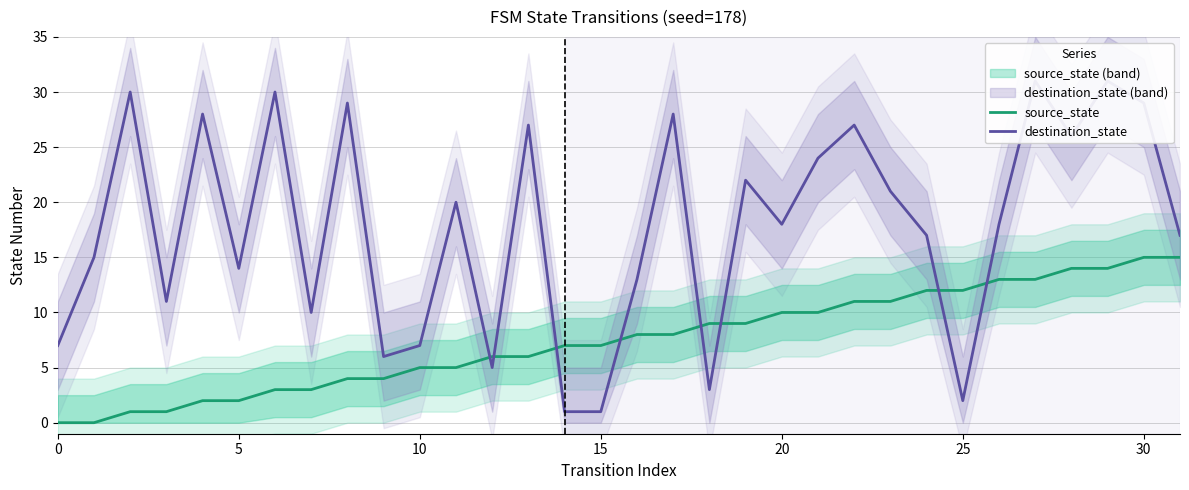

The value of destination_state at 18 is 3. True or false?

True